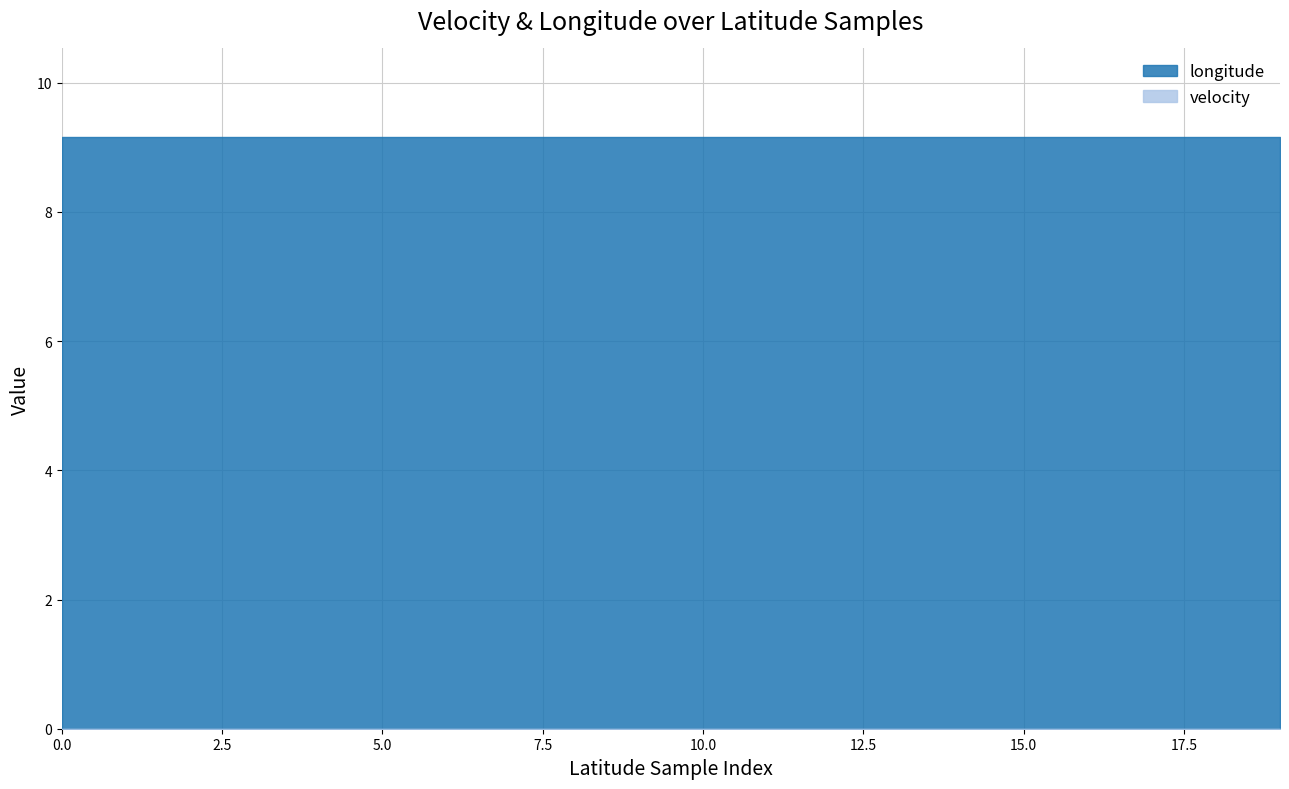

What is the value of the longitude point at the 7th from the left?

9.2